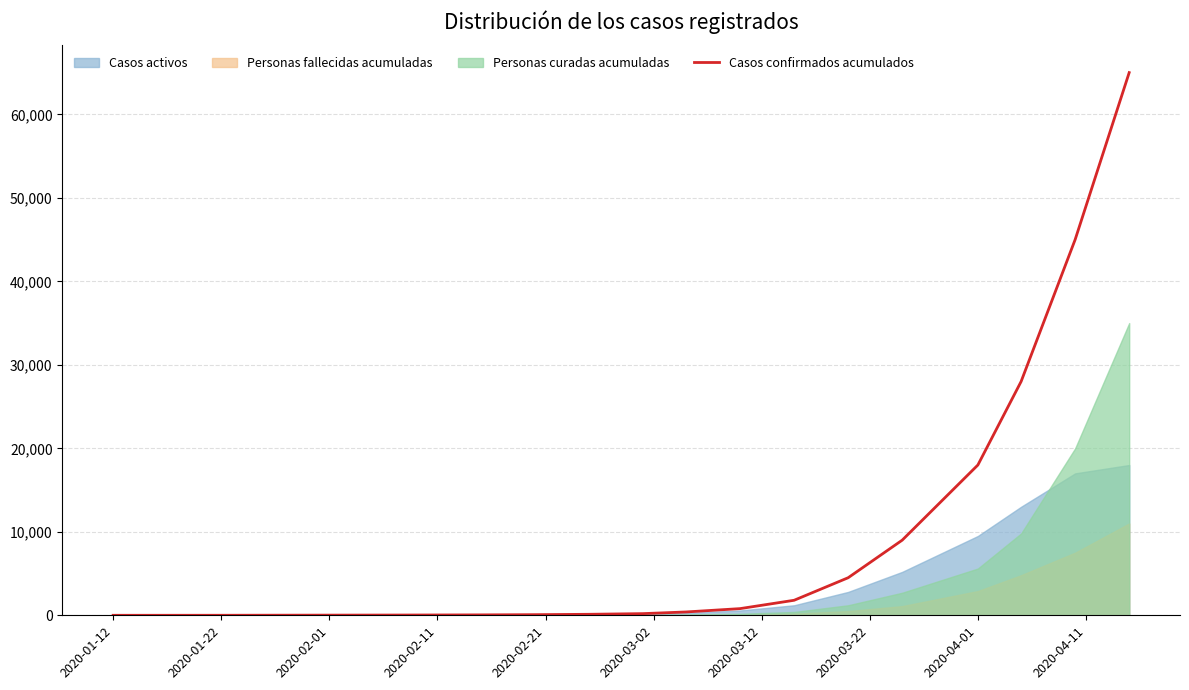

What is the highest value of the Casos confirmados acumulados series?

65000